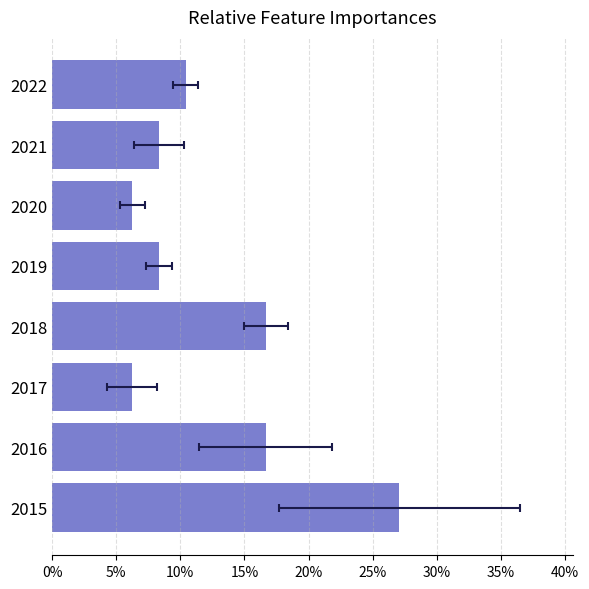

Are the bars grouped side by side (vs. stacked)?

No